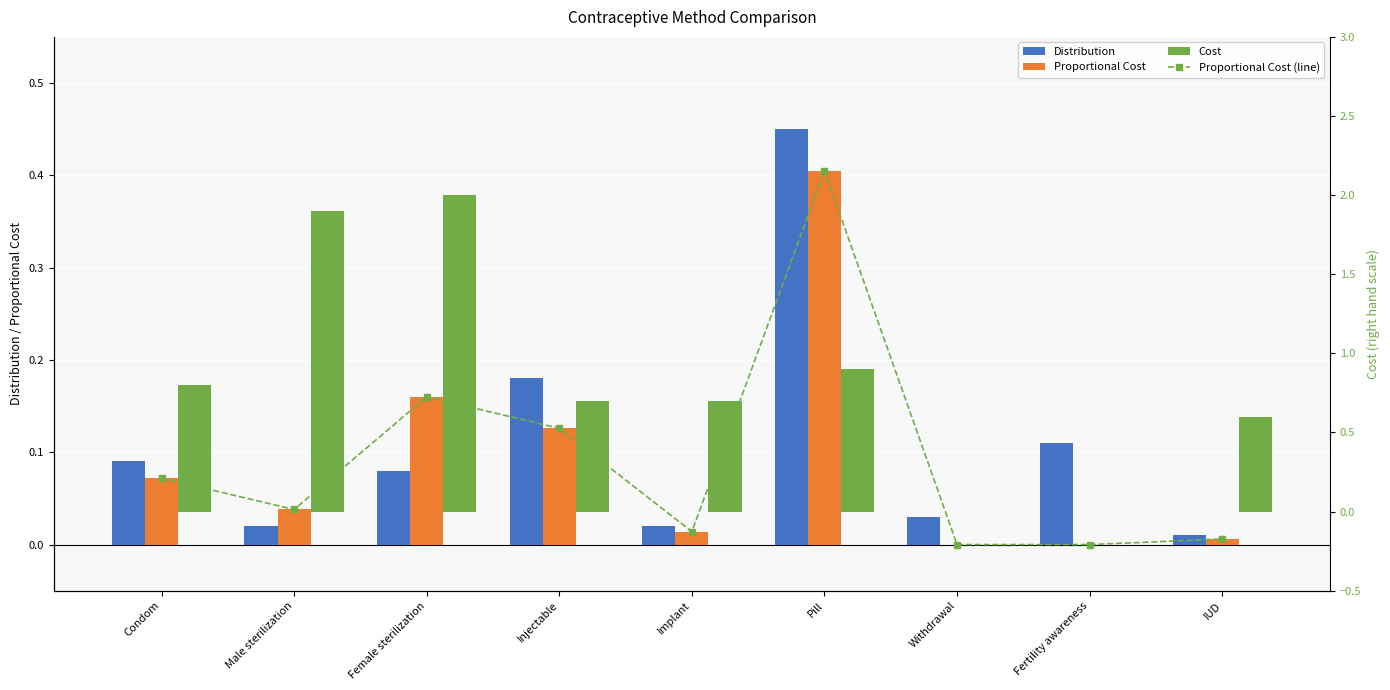

What is the label of the 9th bar from the left?

IUD